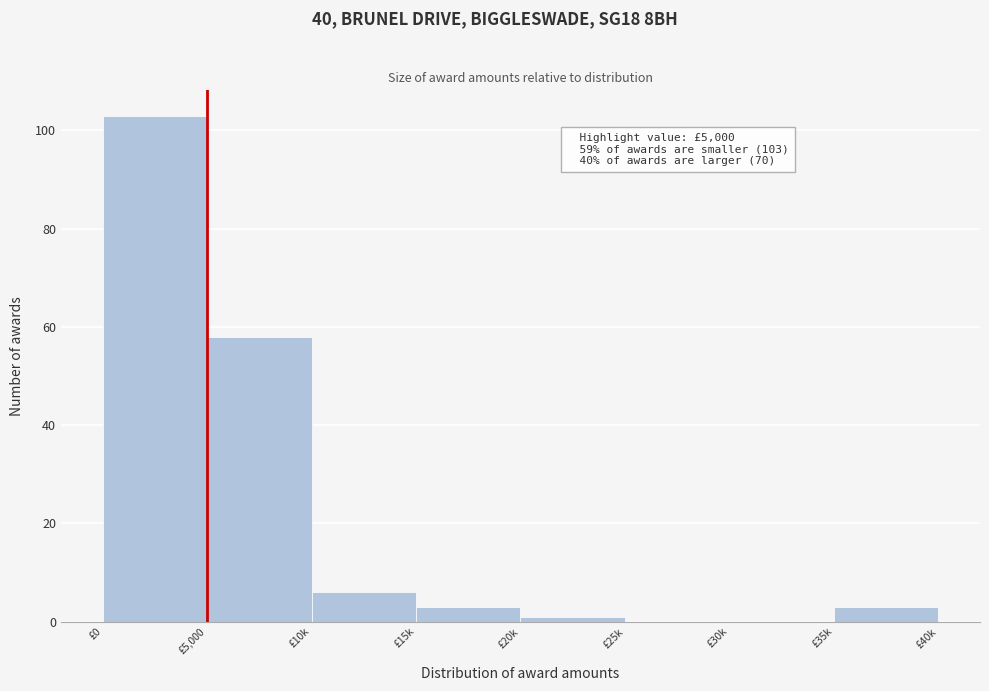

Reading right to left, list all the values displayed in this chart.

£35k=3	£30k=0	£25k=0	£20k=1	£15k=3	£10k=6	£5,000=58	£0=103